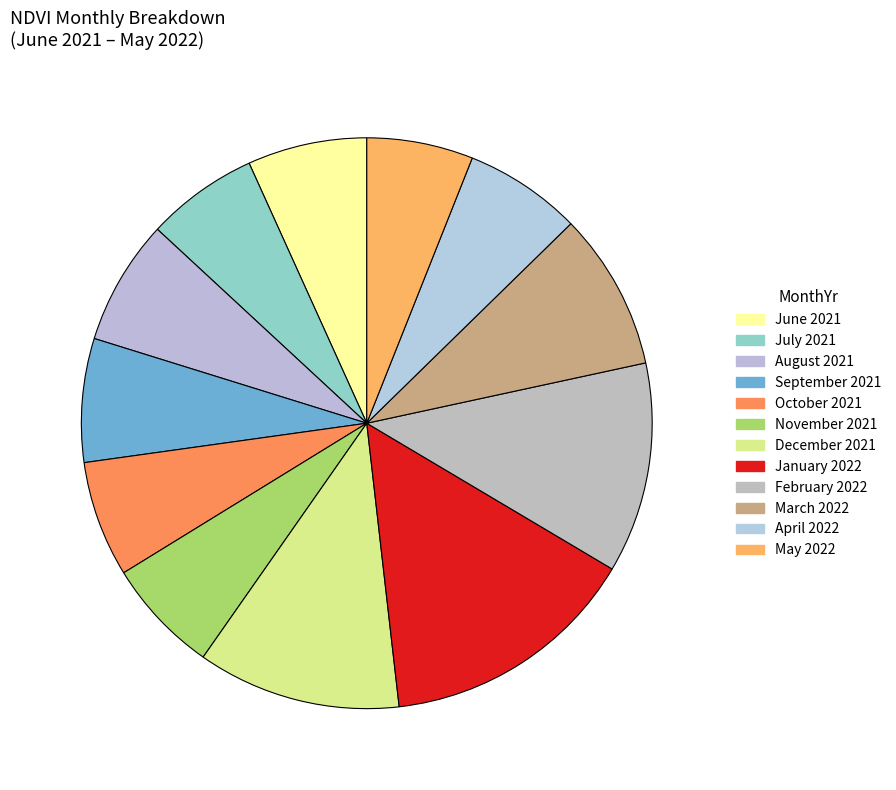

How many slices are in this pie chart?

12